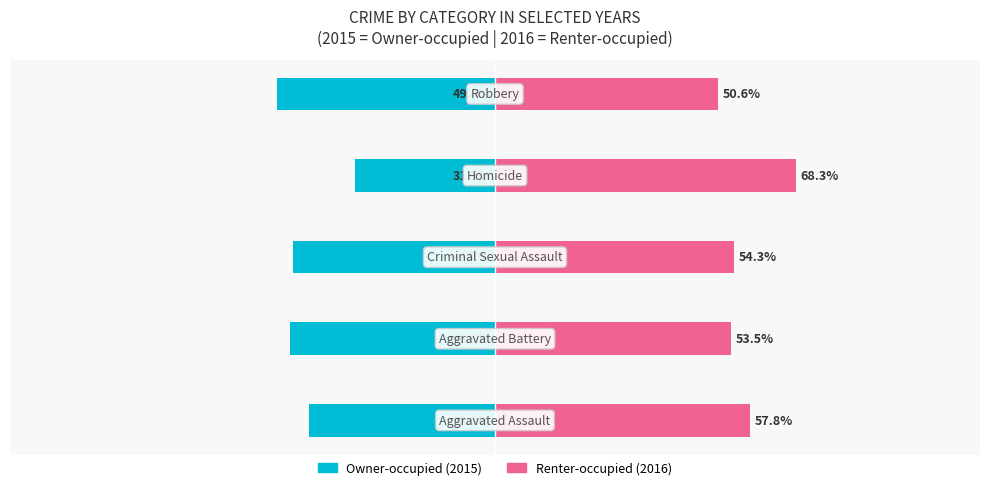

What value does the Owner-occupied series have at 0?

-42.2